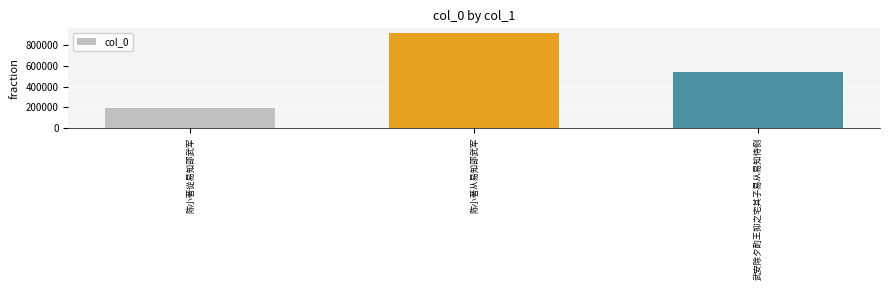

What is the label of the 3rd bar from the right?

陈小著從易知邵武军